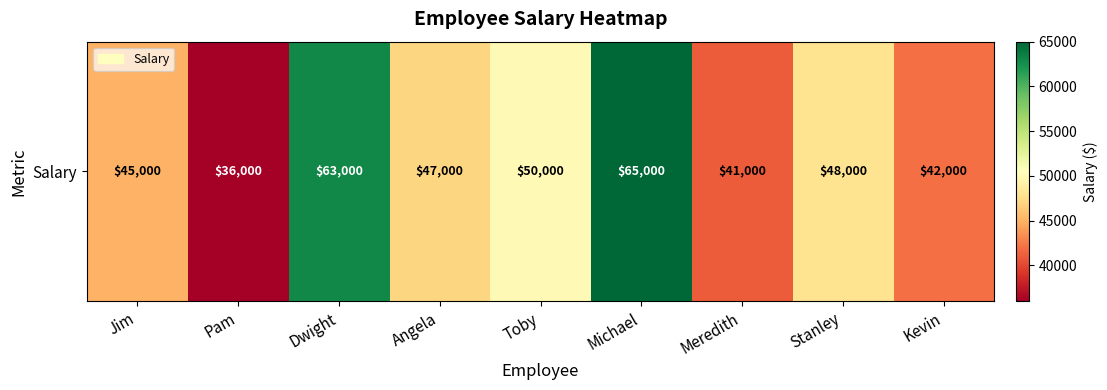

List the labels in order of value, smallest first.

Pam, Meredith, Kevin, Jim, Angela, Stanley, Toby, Dwight, Michael